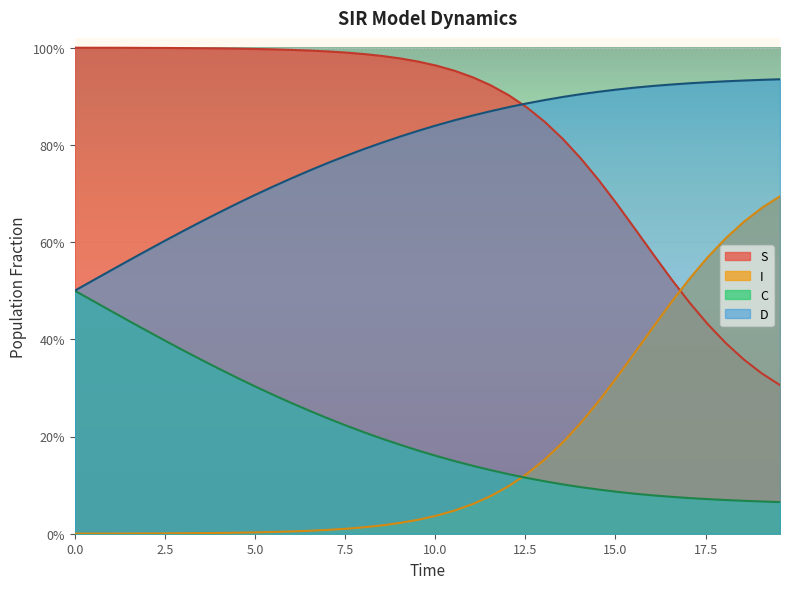

True or false: D has more than 2 interior local peaks.

False